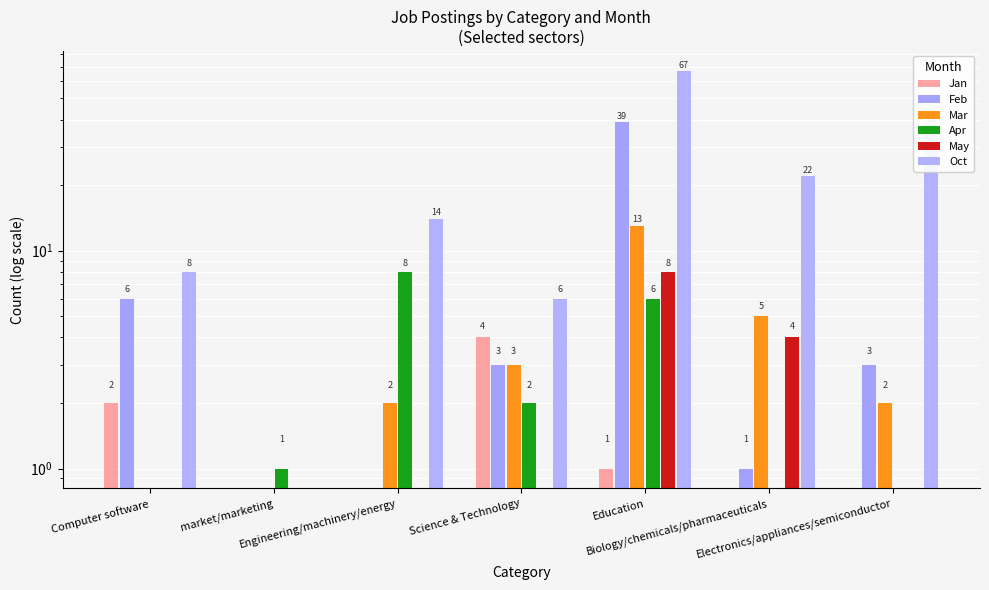

What is the maximum value for May?

8